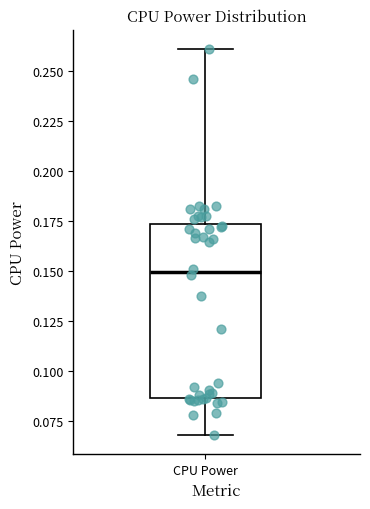

Where does the upper whisker of the box for CPU Power end on the y-axis? The values are not printed on the chart, so give them approximately, as read against the axis.

0.260